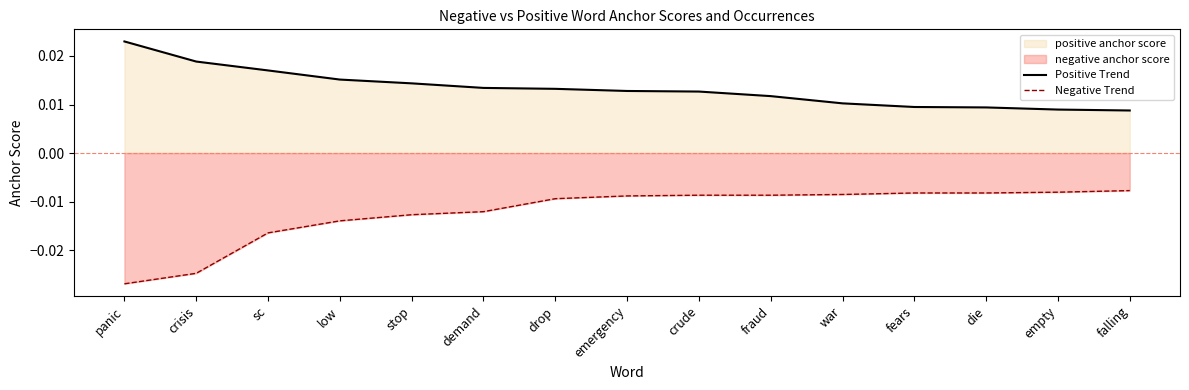

Rank the series at stop from highest to lowest value.

Positive Trend, Negative Trend